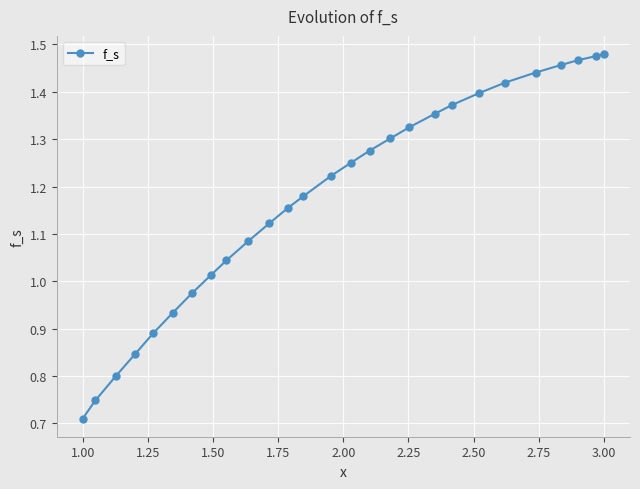

What is the sum of all values?

31.7